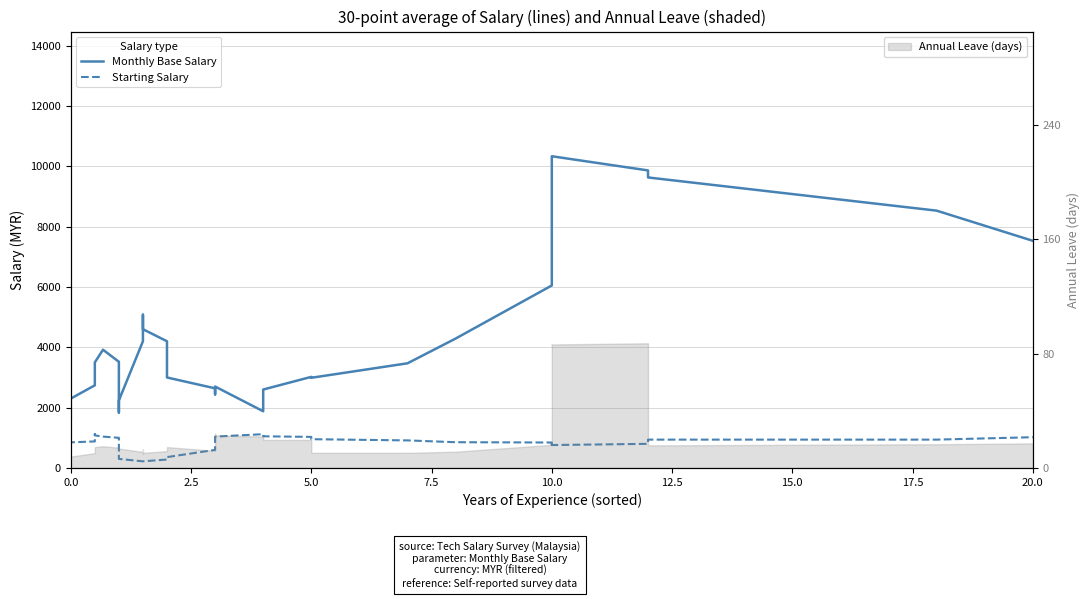

Reading left to right, transcribe all the data shown in this chart.

Monthly Base Salary: 2200.0	1600.0	2066.7	2300.0	2740.0	3000.0	3500.0	3920.0	3520.0	2960.0	2260.2	2220.2	1840.2	2240.2	4200.2	4880.0	5080.0	4600.0	4200.0	3000.0	2640.0	2440.0	2580.0	2700.0	1880.0	2600.0	3020.0	2989.6	3469.6	4289.6	6049.6	7003.0	9733.4	10333.4	9863.4	9663.4	9630.0	8530.0	7530.0
Starting Salary: 0.0	500.0	733.3	850.0	880.0	1120.0	1080.0	1040.0	1000.0	960.0	720.0	560.0	360.0	300.0	220.0	220.0	220.0	220.0	280.0	360.0	600.0	800.0	1000.0	1040.0	1120.0	1050.0	1030.0	954.0	914.0	854.0	844.0	764.0	840.0	760.0	800.0	800.0	940.0	940.0	1020.0